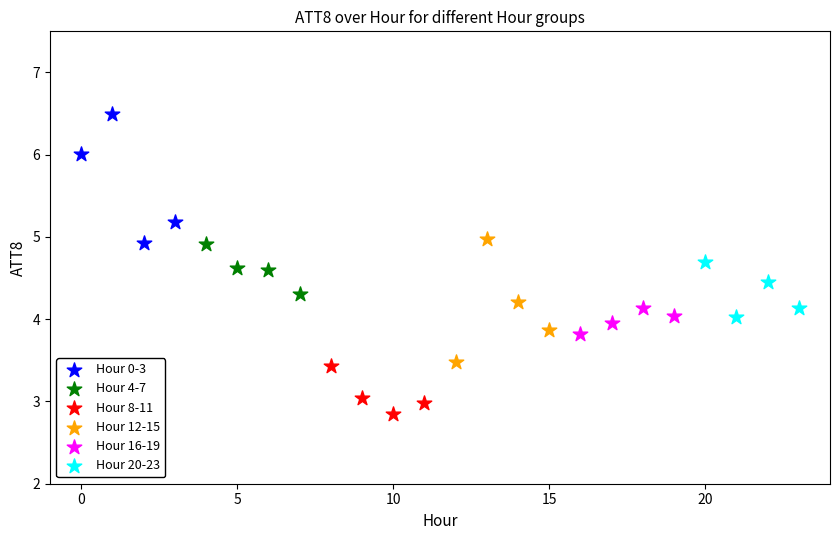

What are all the series names shown in the legend?

Hour 0-3, Hour 4-7, Hour 8-11, Hour 12-15, Hour 16-19, Hour 20-23